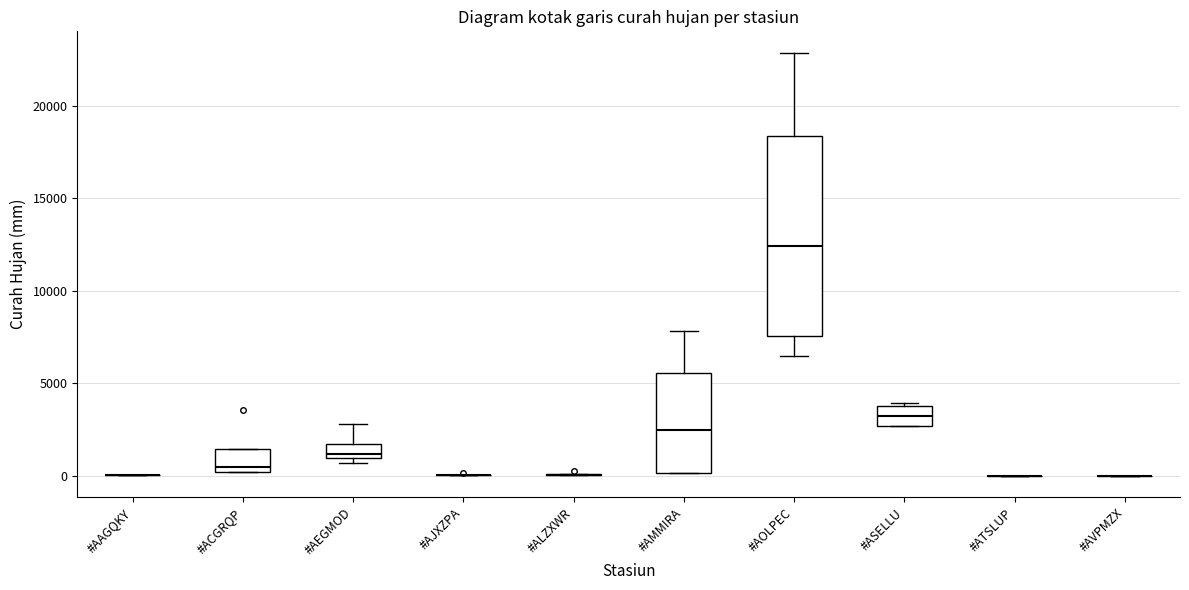

Reading left to right, read every box against the y-axis: the position of its median line, the range the box covers, and the ends of its whiskers. The values are not printed on the chart, so give them approximately, as read against the axis.

#AAGQKY: box collapsed to a line at 0, whiskers 0 to 0
#ACGRQP: median 500, box 0 to 1500, whiskers 0 to 1500
#AEGMOD: median 1000 (just above the box's lower edge), box 1000 to 1500, whiskers 500 to 3000
#AJXZPA: box collapsed to a line at 0, whiskers 0 to 0
#ALZXWR: box collapsed to a line at 0, whiskers 0 to 0
#AMMIRA: median 2500, box 0 to 5500, whiskers 0 to 8000
#AOLPEC: median 12500, box 7500 to 18500, whiskers 6500 to 23000
#ASELLU: median 3000, box 2500 to 4000, whiskers 2500 to 4000
#ATSLUP: box collapsed to a line at 0, whiskers 0 to 0
#AVPMZX: box collapsed to a line at 0, whiskers 0 to 0